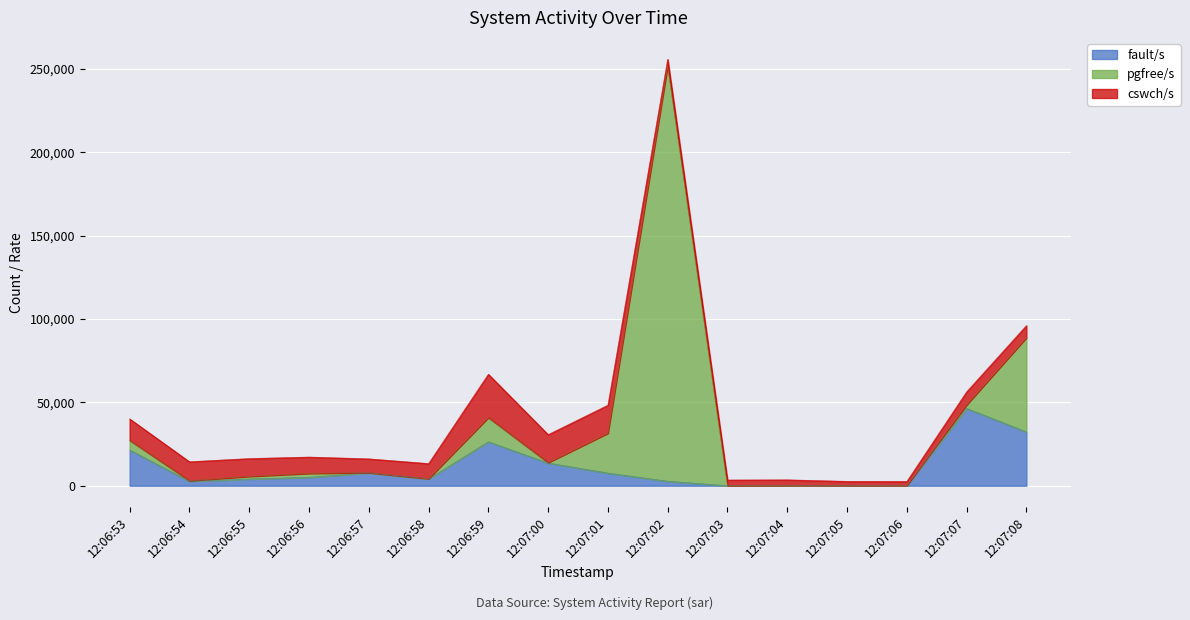

The cswch/s series shows 5586 at 12:07:01. True or false?

False